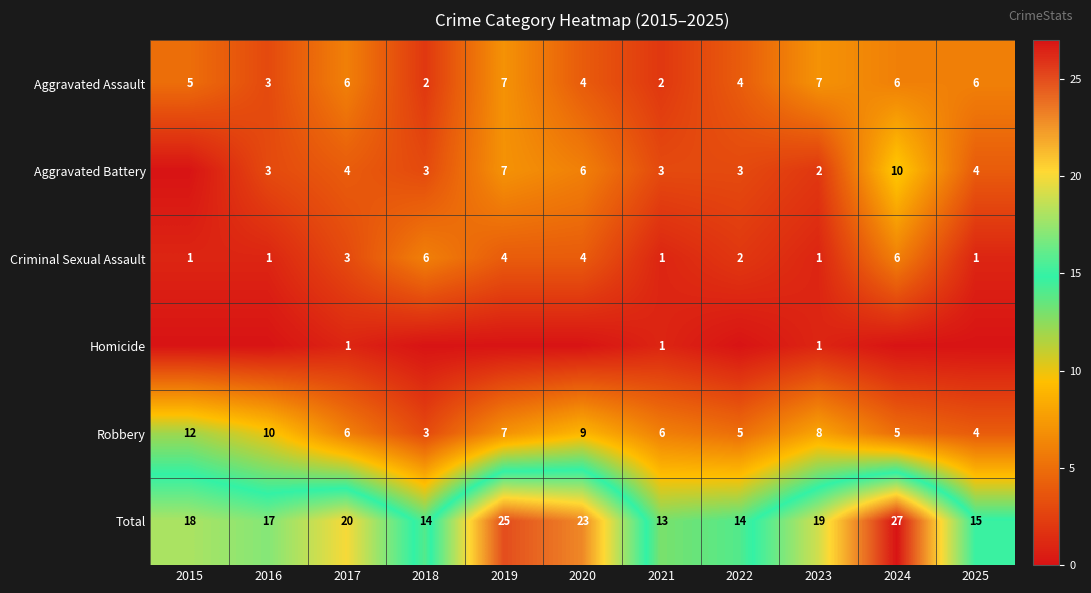

What is the greatest value displayed?

27